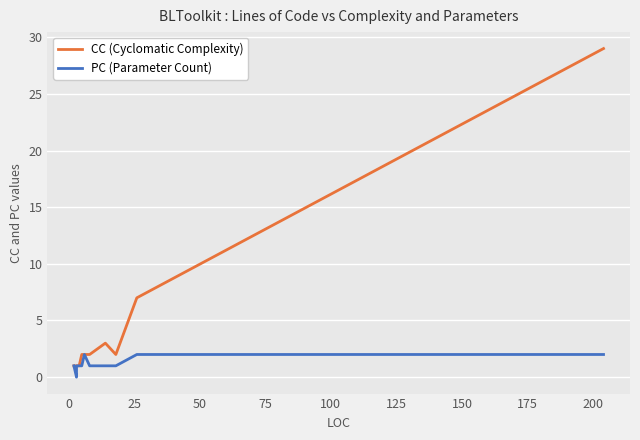

True or false: PC (Parameter Count) and CC (Cyclomatic Complexity) cross at least once.

False